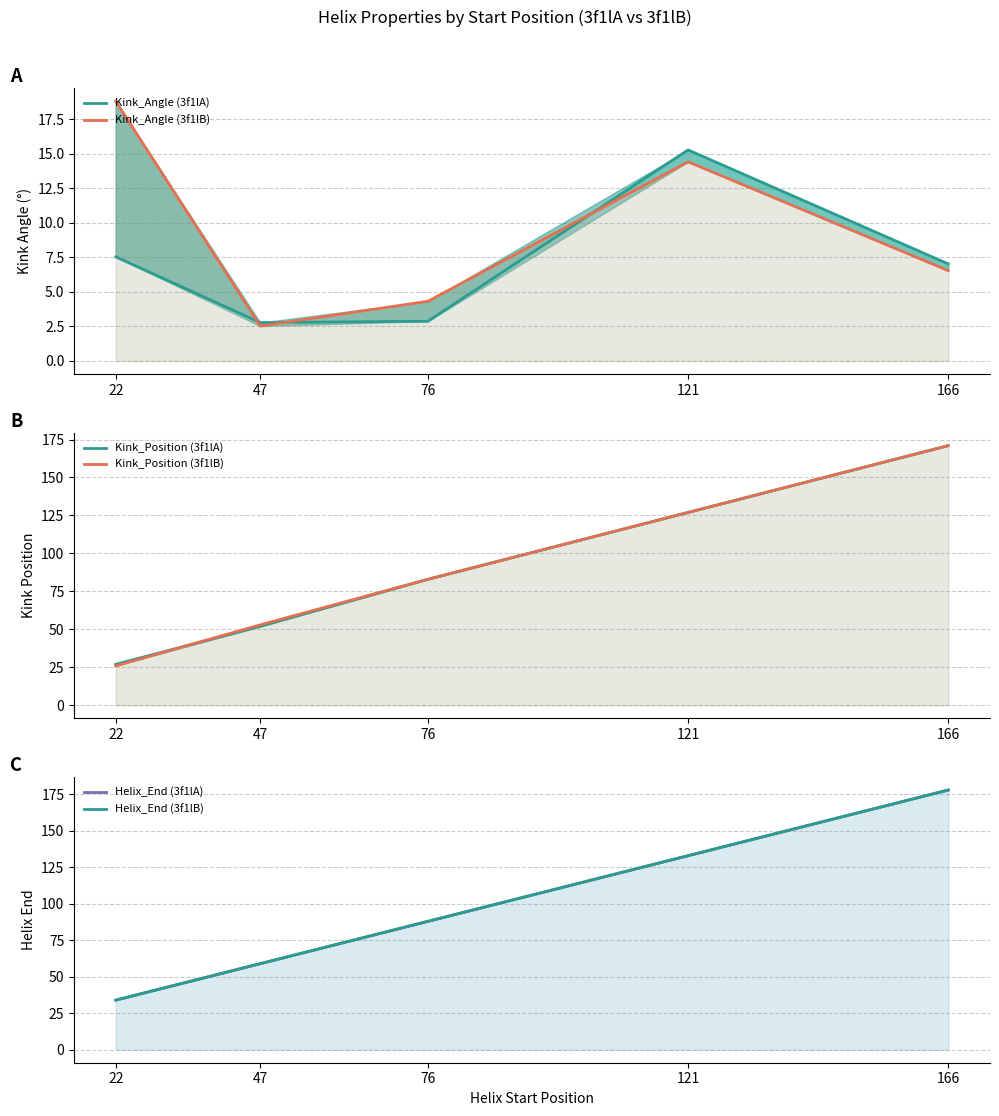

True or false: Kink_Position (3f1lA) and Kink_Angle (3f1lB) cross at least once.

False